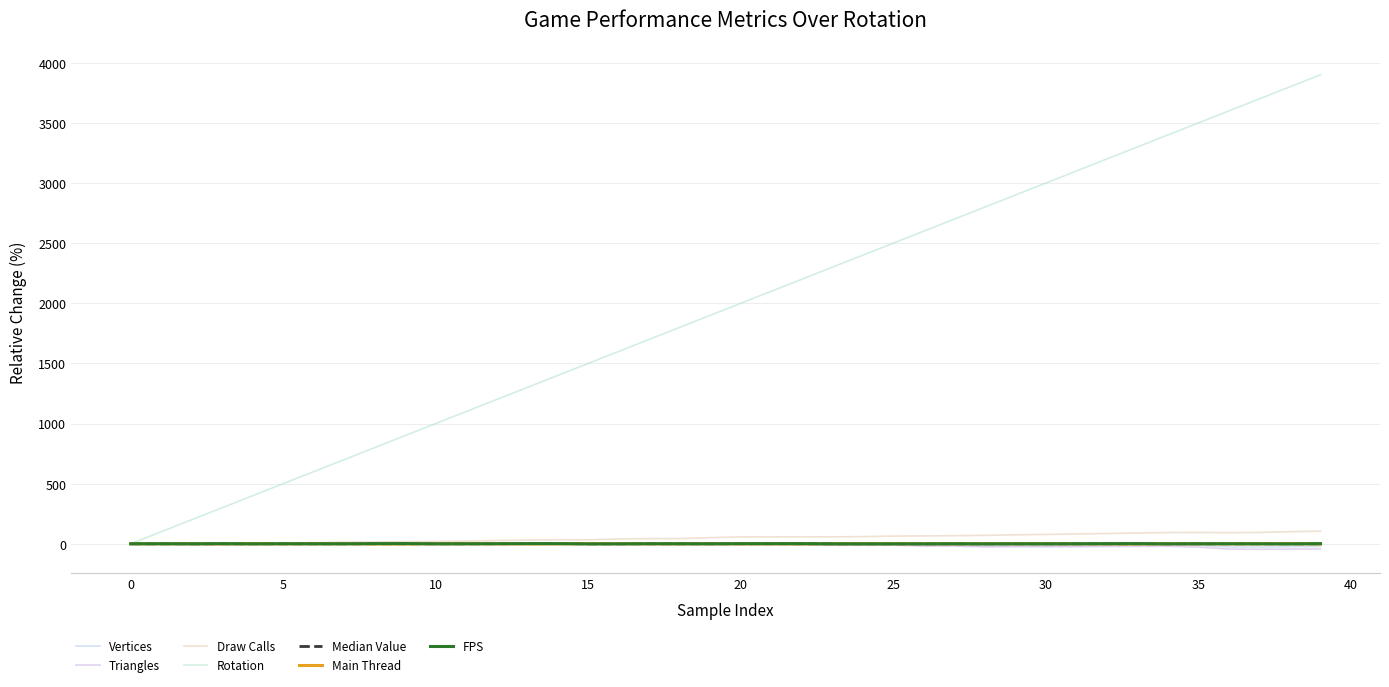

Is this an area chart (filled region under the line)?

No